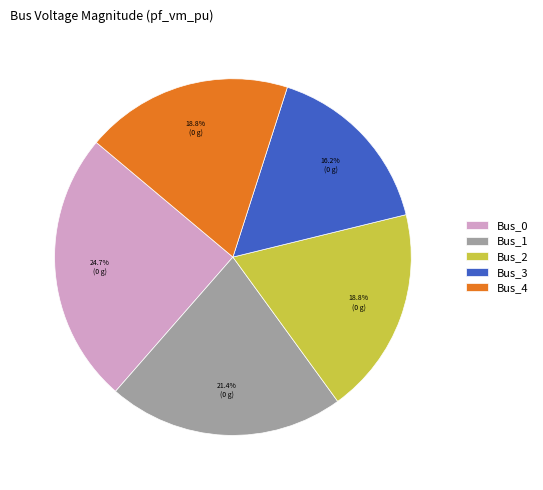

Is it true that Bus_3 is 7% of the pie?

False